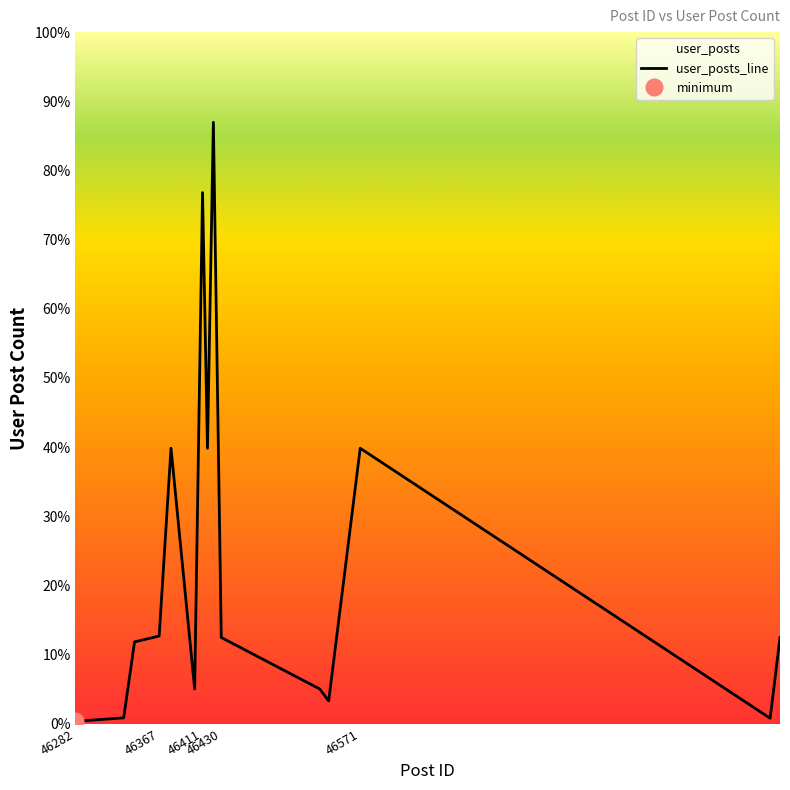

Where does the data first go above 2075?

46367